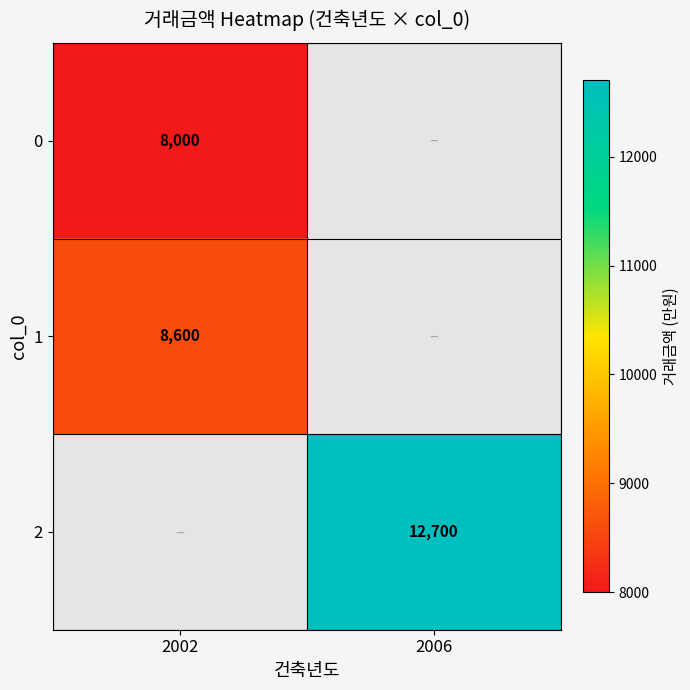

The value of 2 at 2006 is 18838. True or false?

False